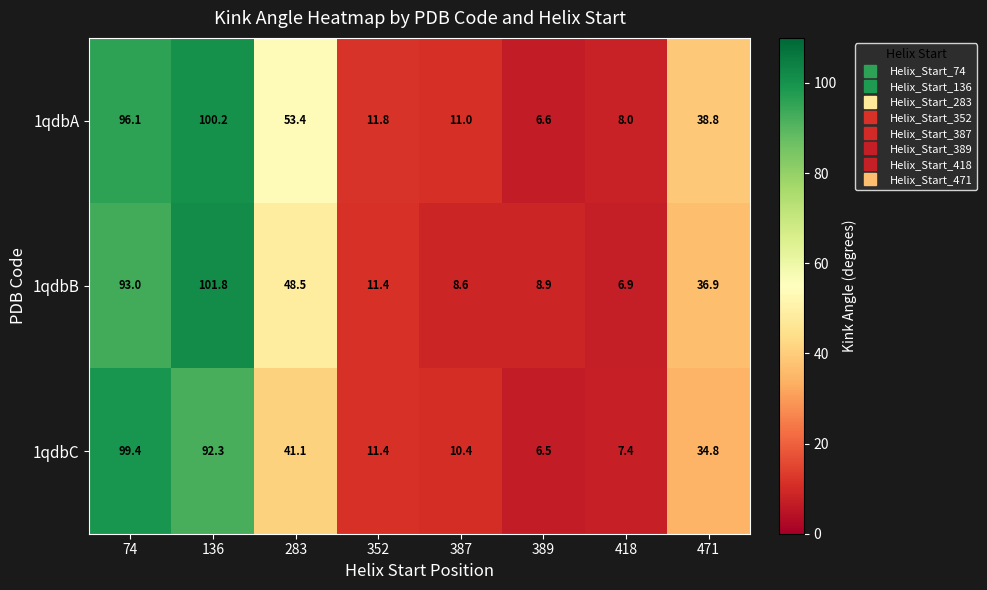

Which series has the largest total across all categories?

1qdbA